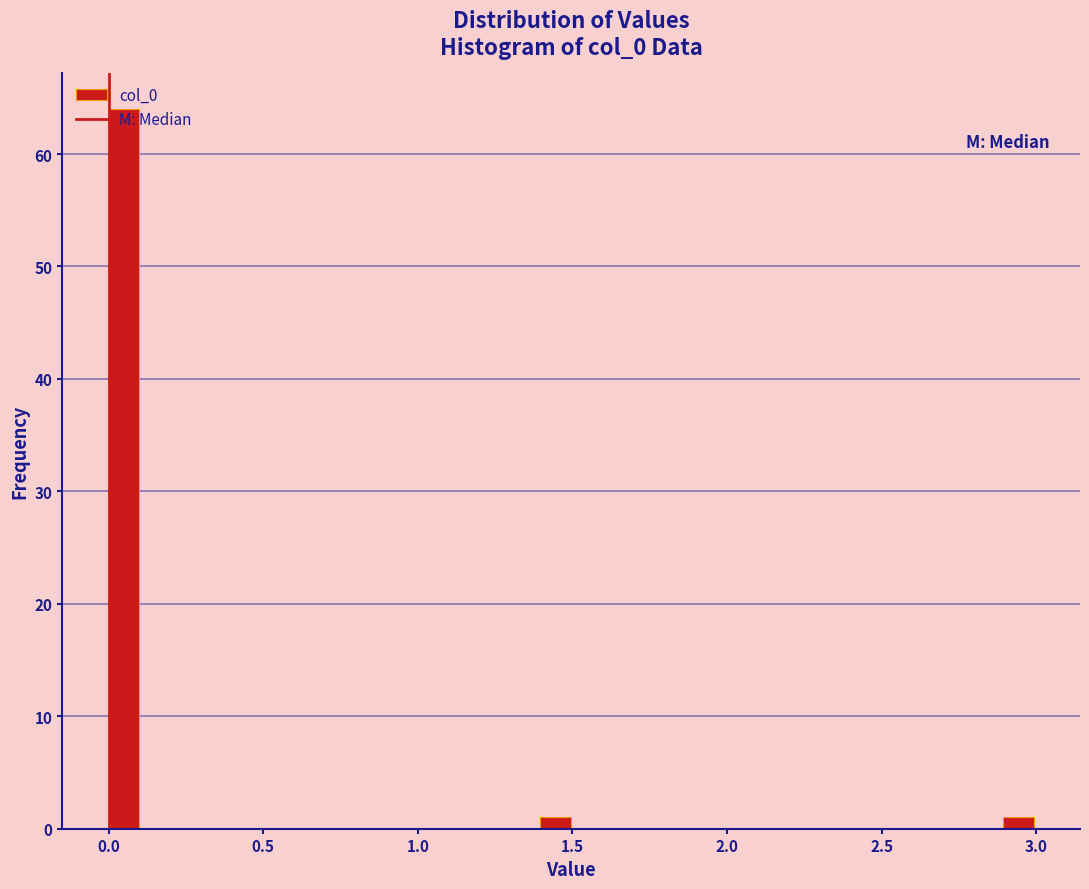

Around what value on the x-axis is the tallest bar? Give the approximate position of its centre, as read against the axis.

0.05